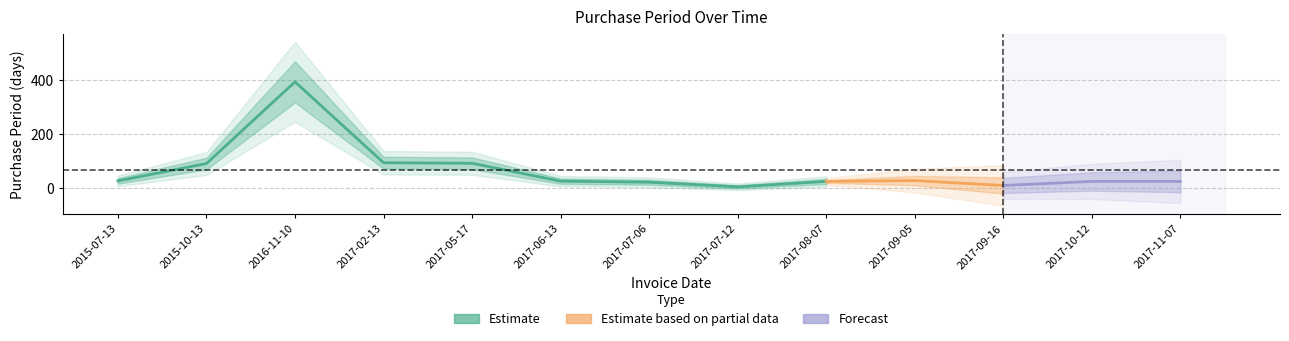

What is the label of the 3rd point from the right?

2017-09-16